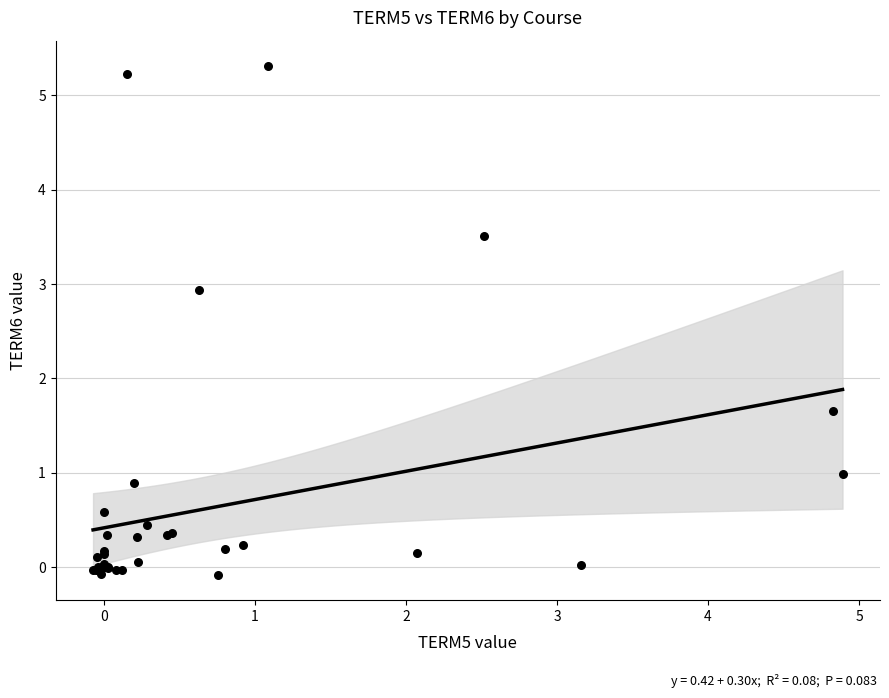

What Y value in the scatter plot is closest to 2?

1.7